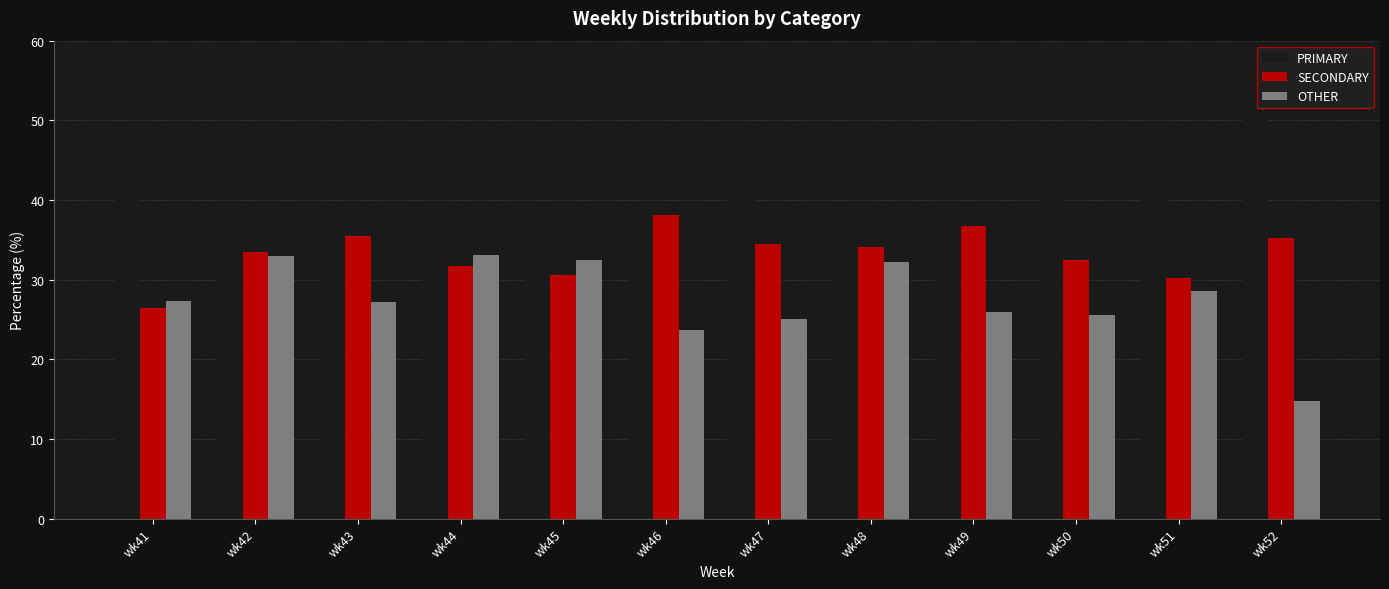

What is the difference between the maximum and minimum values in the SECONDARY series?

11.6